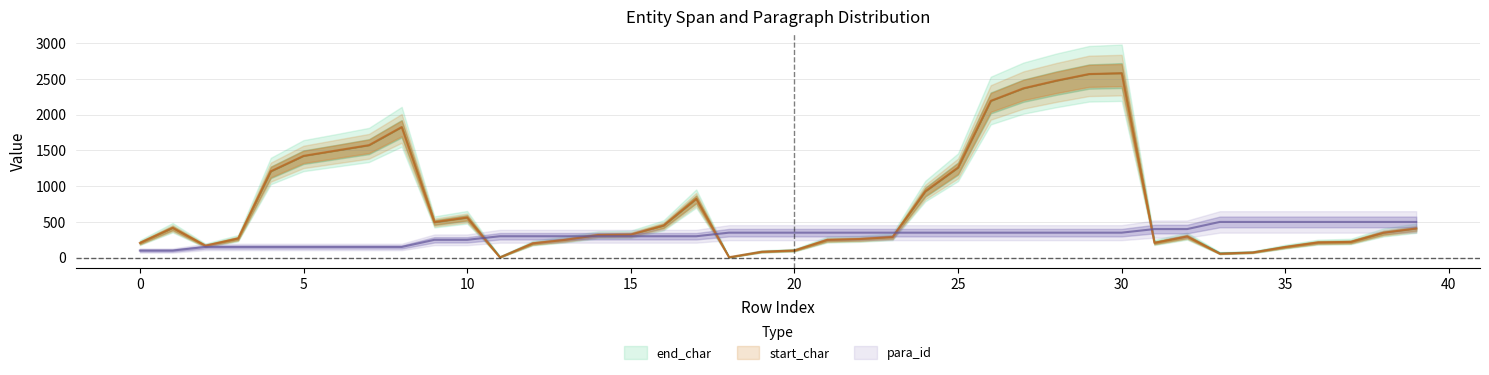

What is the difference between the para_id values at 6 and 21?

200